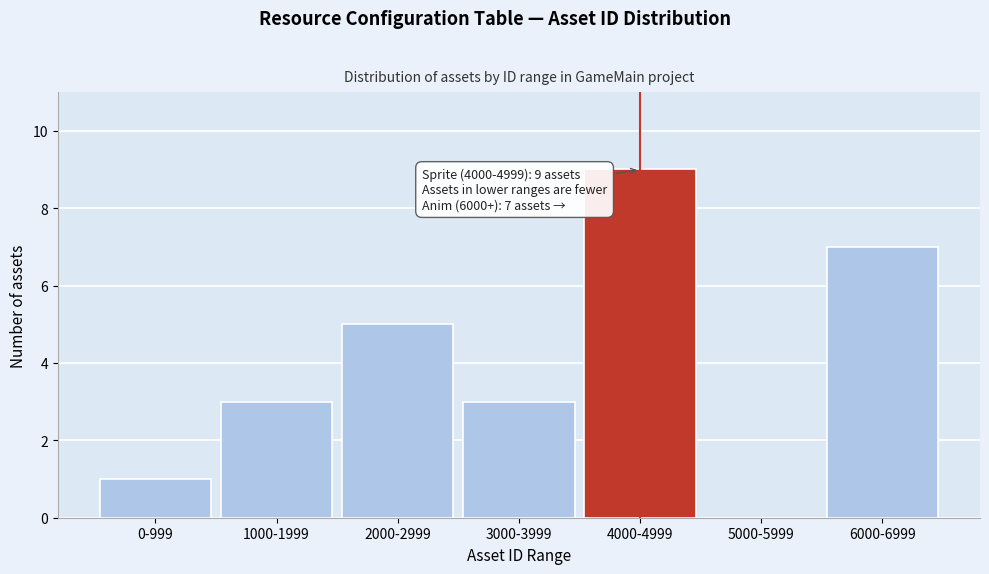

Reading left to right, extract all data points from this chart.

0-999=1	1000-1999=3	2000-2999=5	3000-3999=3	4000-4999=9	5000-5999=0	6000-6999=7